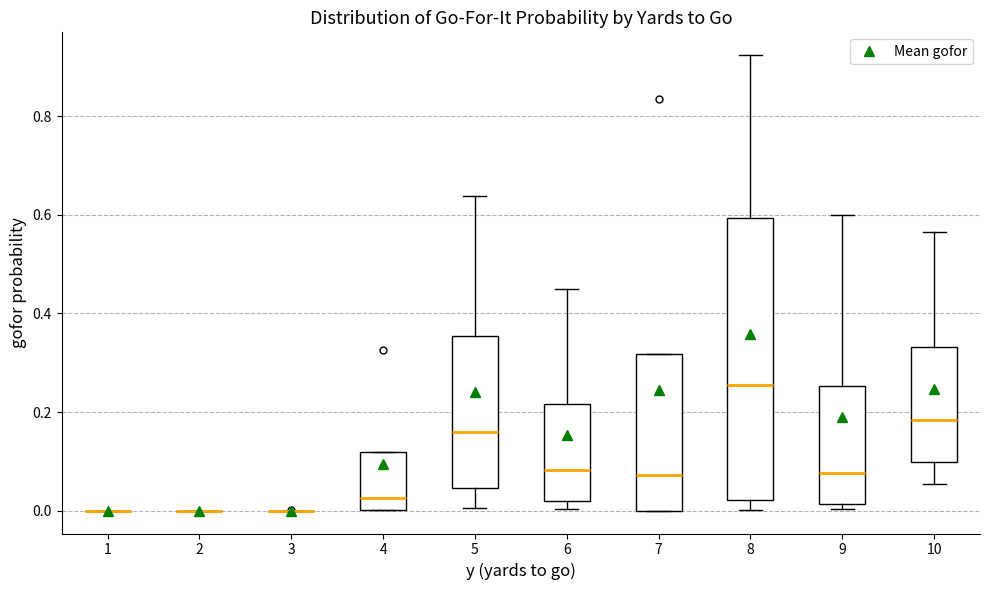

Comparing the boxes themselves (not the whiskers), which one is the tallest?

8